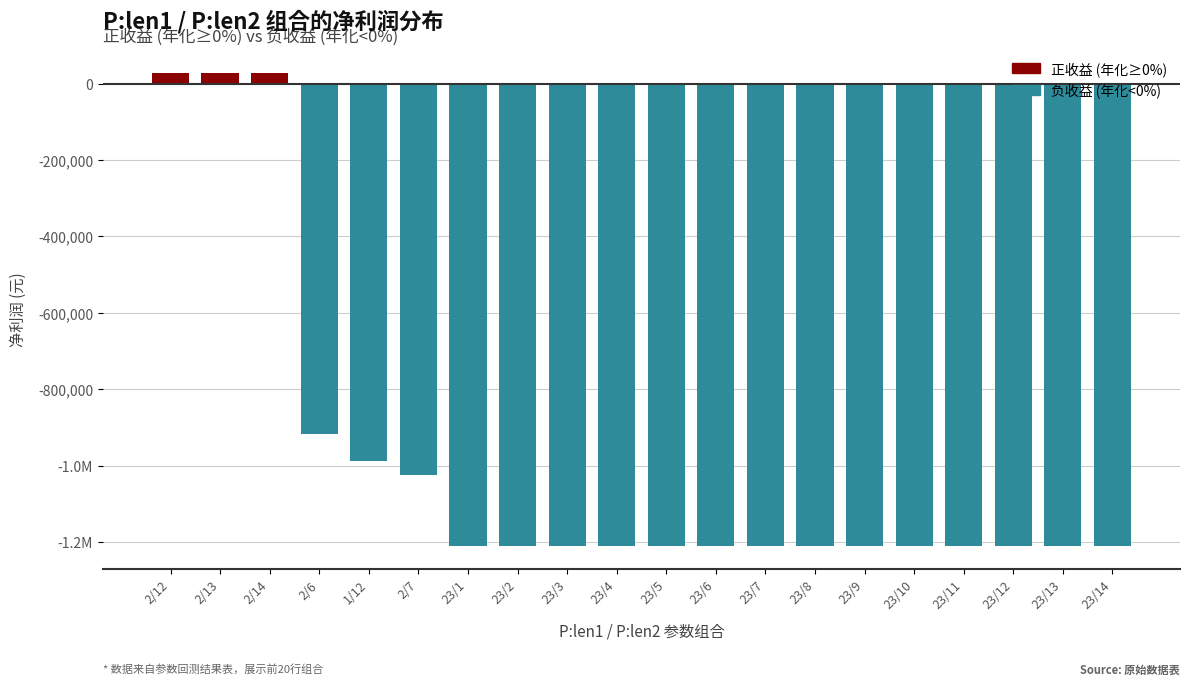

Does the chart contain stacked bars?

No